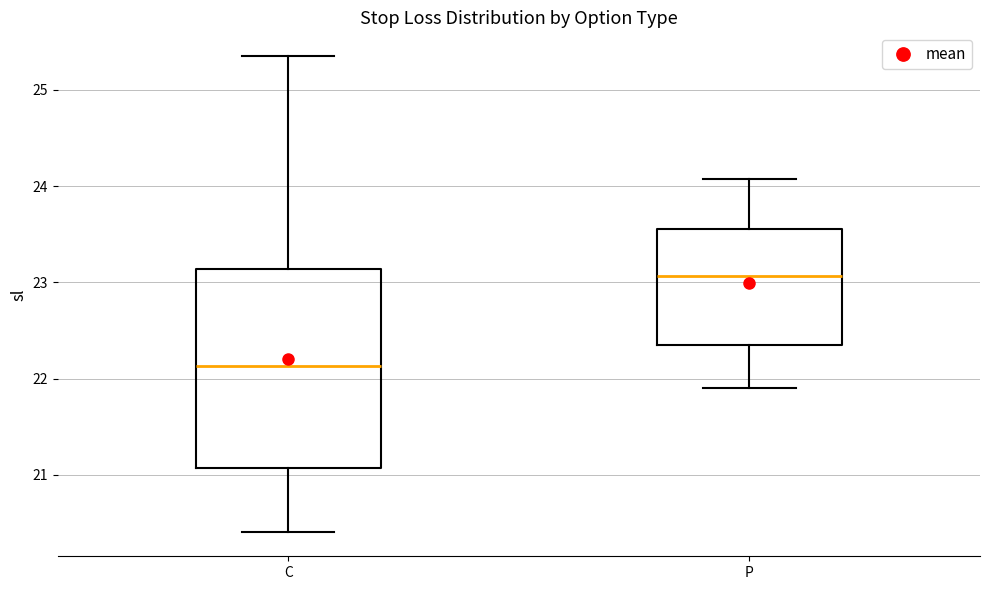

Which box has the highest median line?

P